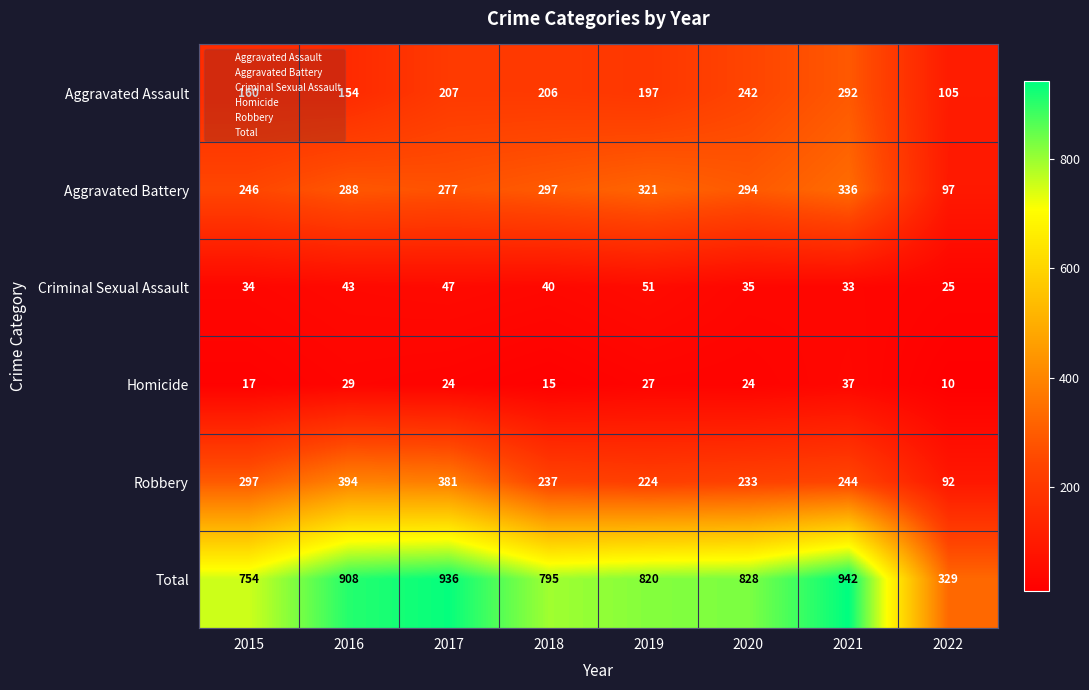

Which series has the largest total across all categories?

Total